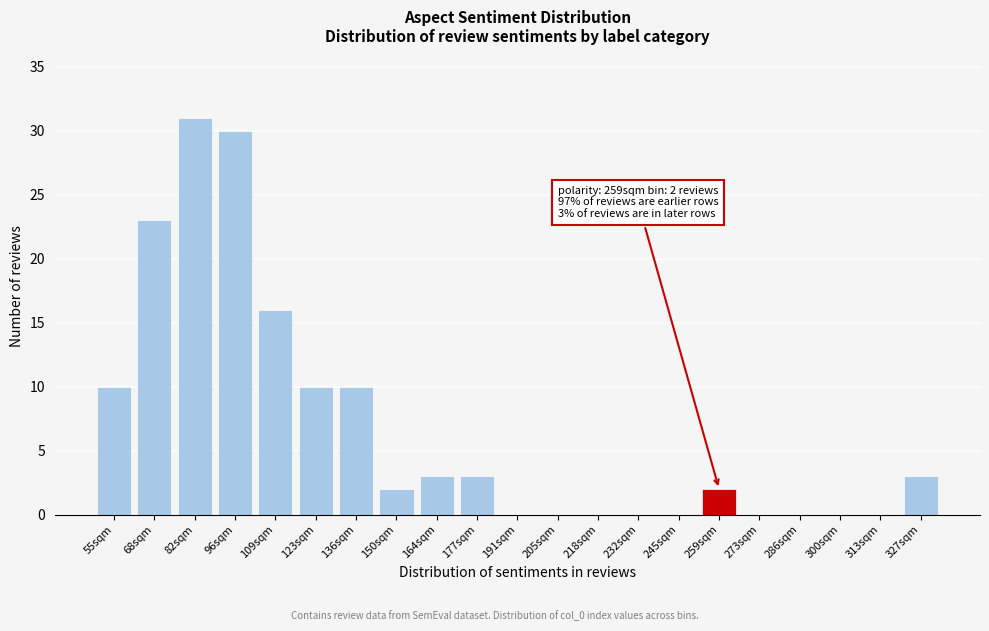

Reading right to left, transcribe all the data shown in this chart.

327sqm=3	313sqm=0	300sqm=0	286sqm=0	273sqm=0	259sqm=2	245sqm=0	232sqm=0	218sqm=0	205sqm=0	191sqm=0	177sqm=3	164sqm=3	150sqm=2	136sqm=10	123sqm=10	109sqm=16	96sqm=30	82sqm=31	68sqm=23	55sqm=10